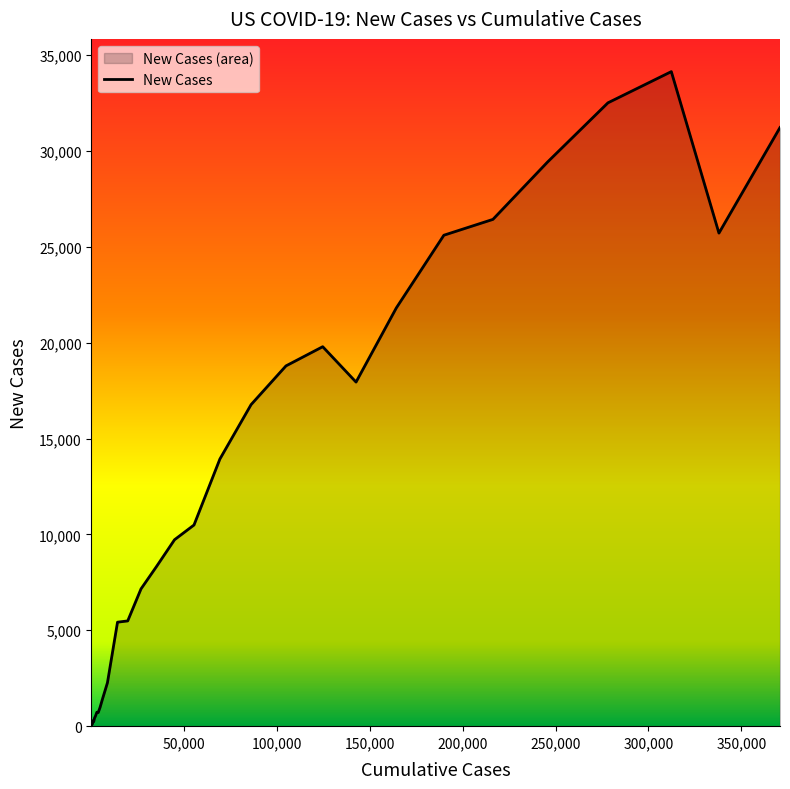

How many lines are shown in the chart?

1